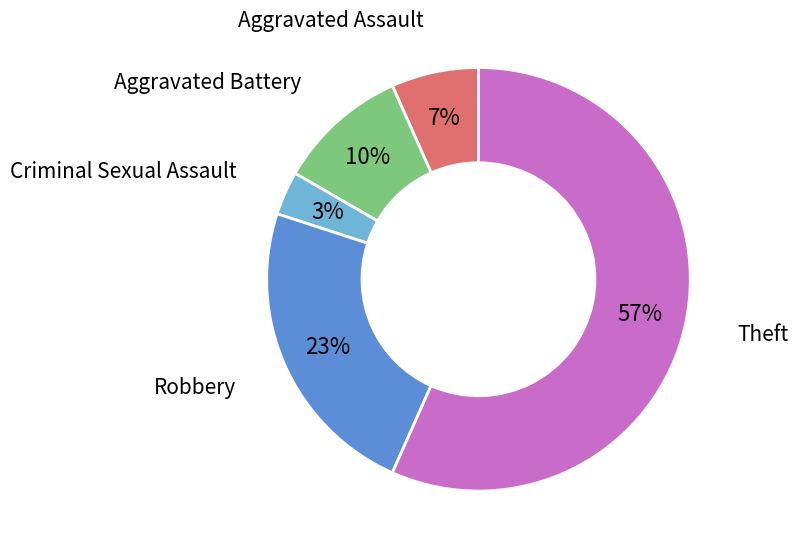

To the nearest percent, what is the average slice percentage?

20%